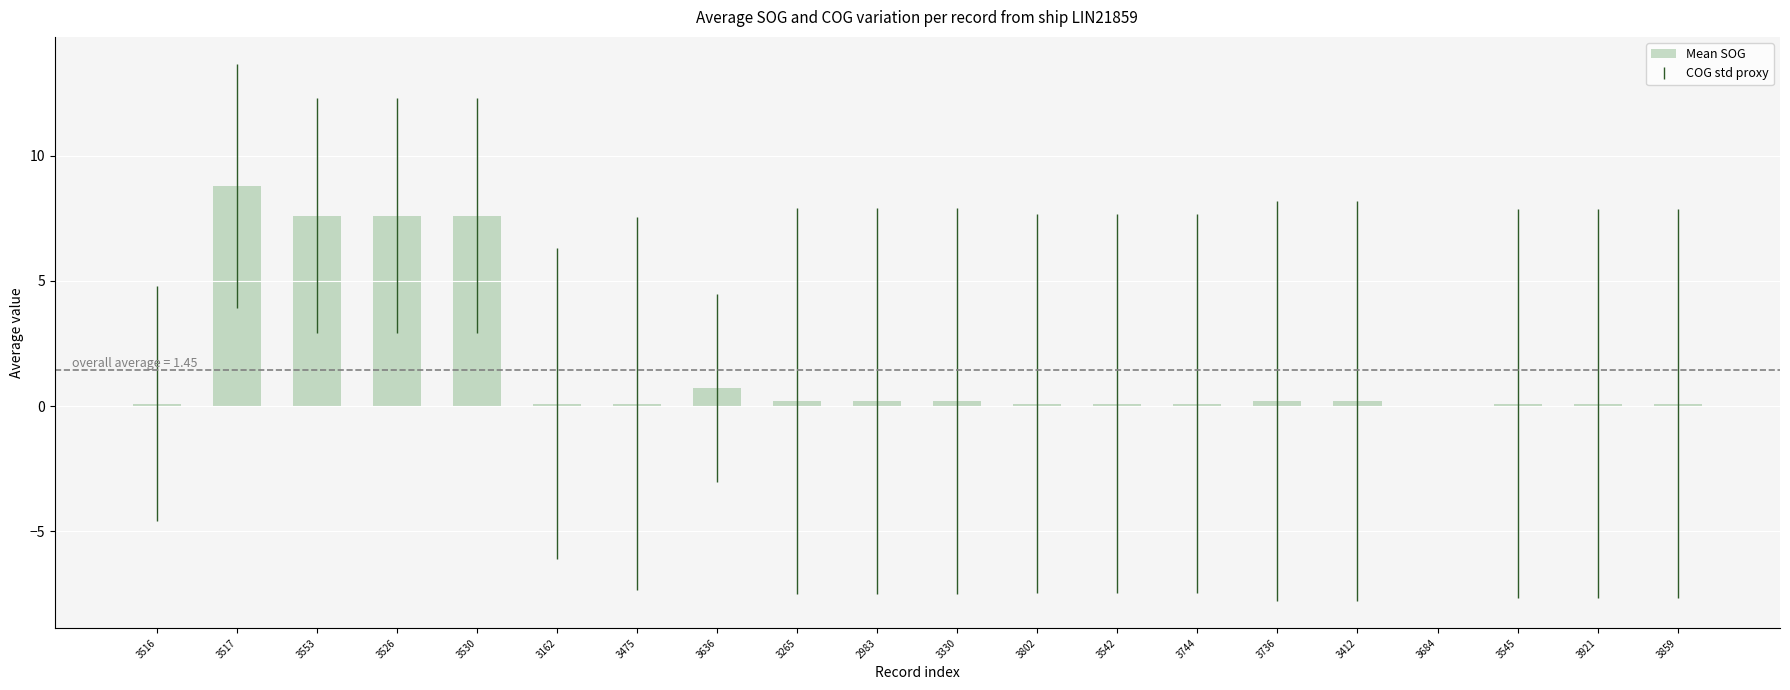

Reading left to right, list all the values displayed in this chart.

0.1	8.8	7.6	7.6	7.6	0.1	0.1	0.7	0.2	0.2	0.2	0.1	0.1	0.1	0.2	0.2	0.0	0.1	0.1	0.1